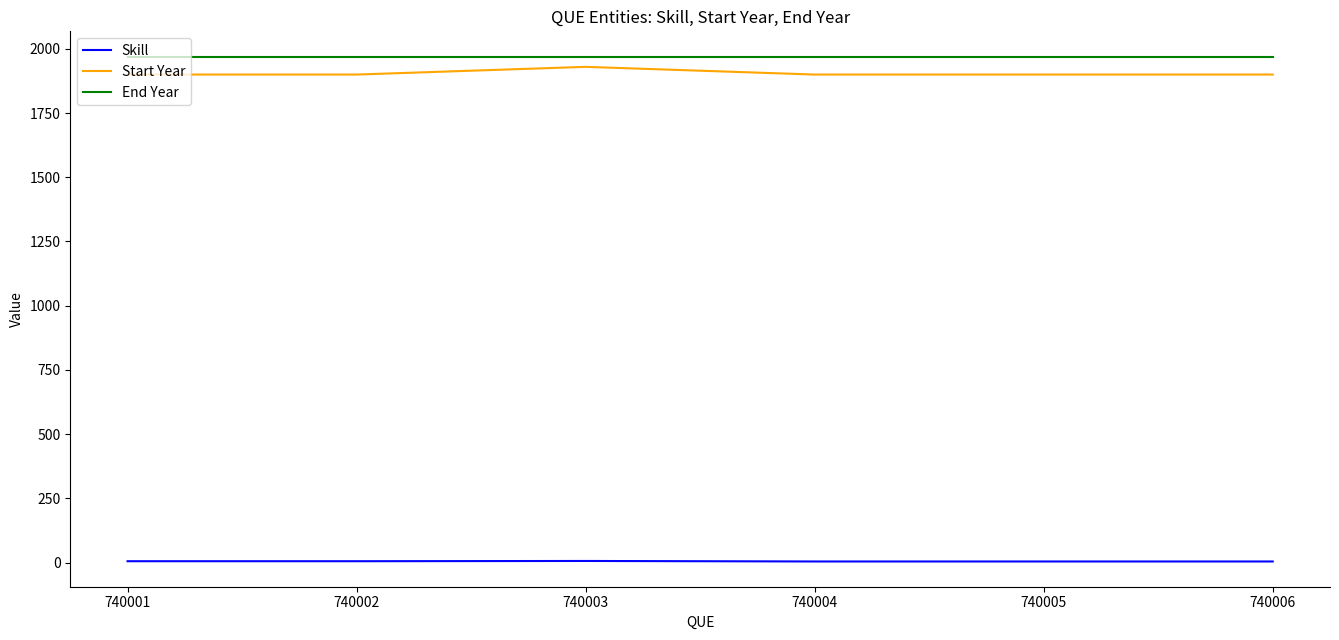

True or false: End Year has a value of 1020 at 740003.

False